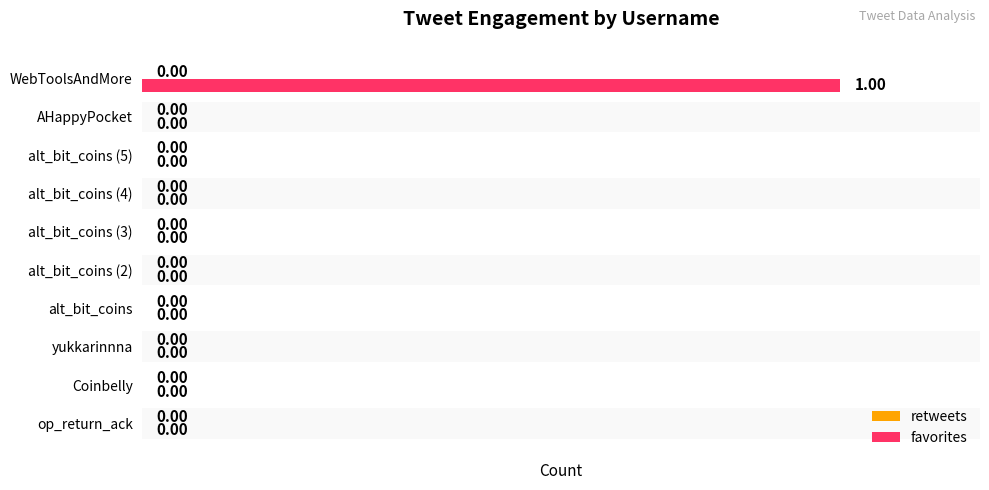

Which label corresponds to the largest value in the chart?

WebToolsAndMore